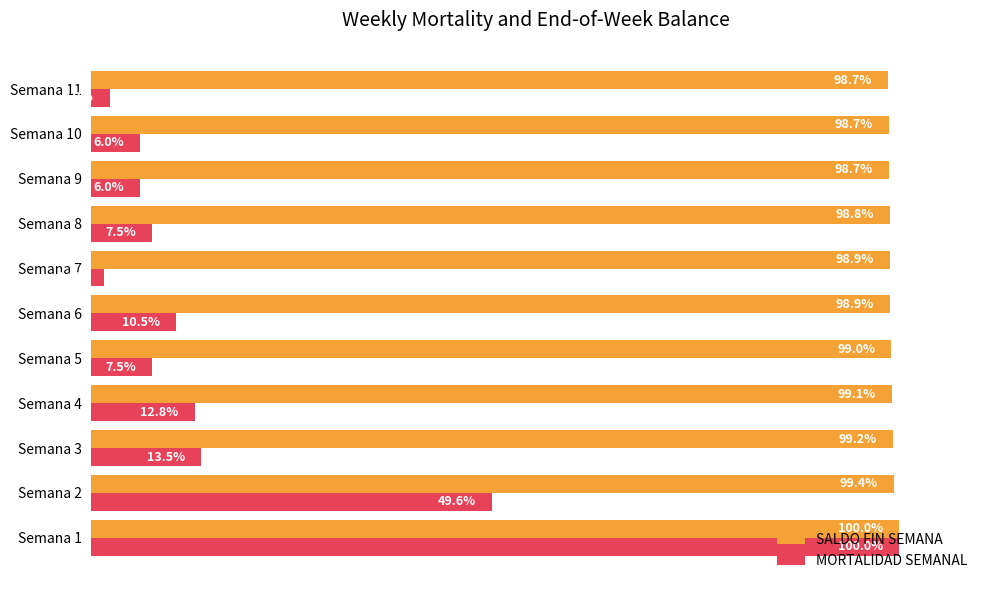

Which label corresponds to the smallest value in the chart?

Semana 7